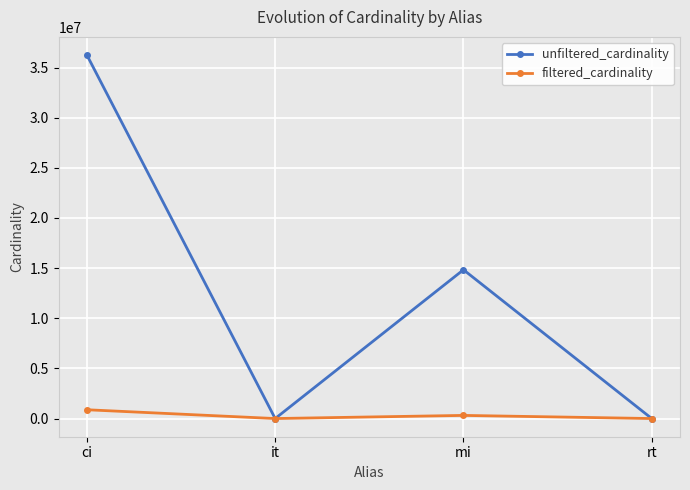

What is the approximate value of unfiltered_cardinality at rt, to the nearest 10?

10